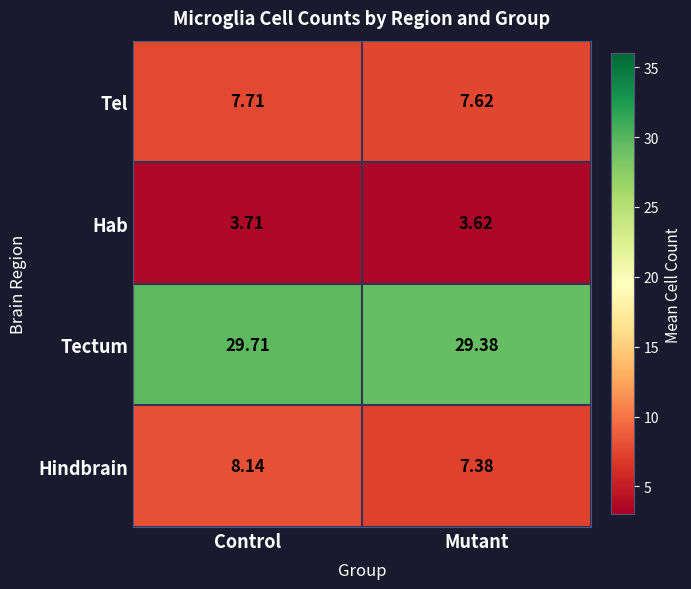

What is the greatest value displayed?

29.7